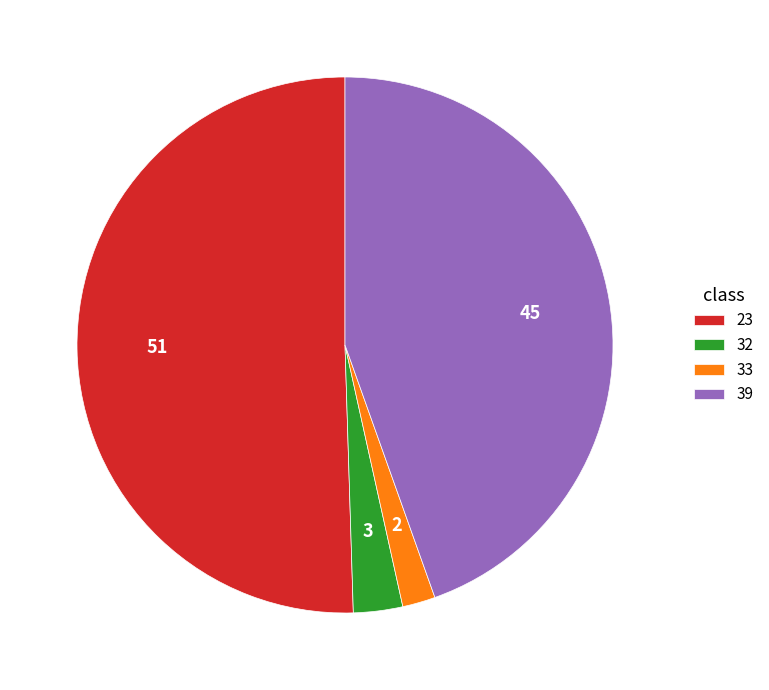

Which category accounts for the majority?

23